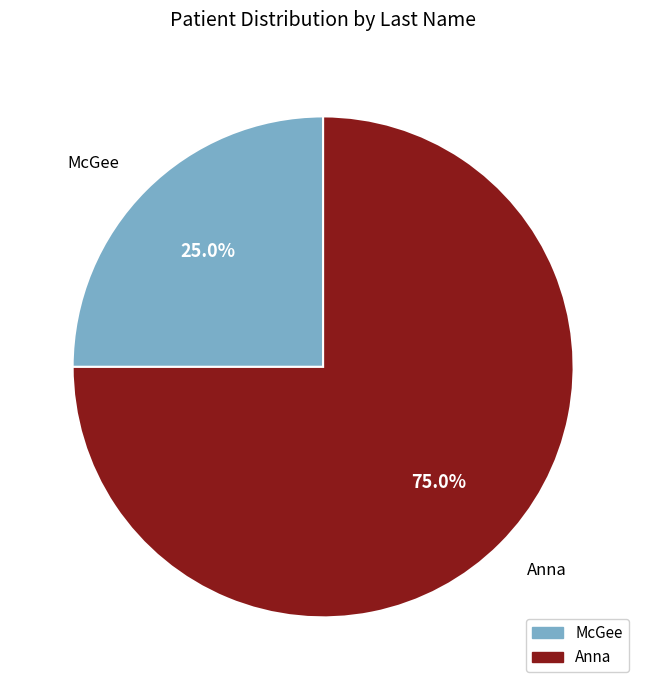

What is the smallest slice in the pie chart?

McGee